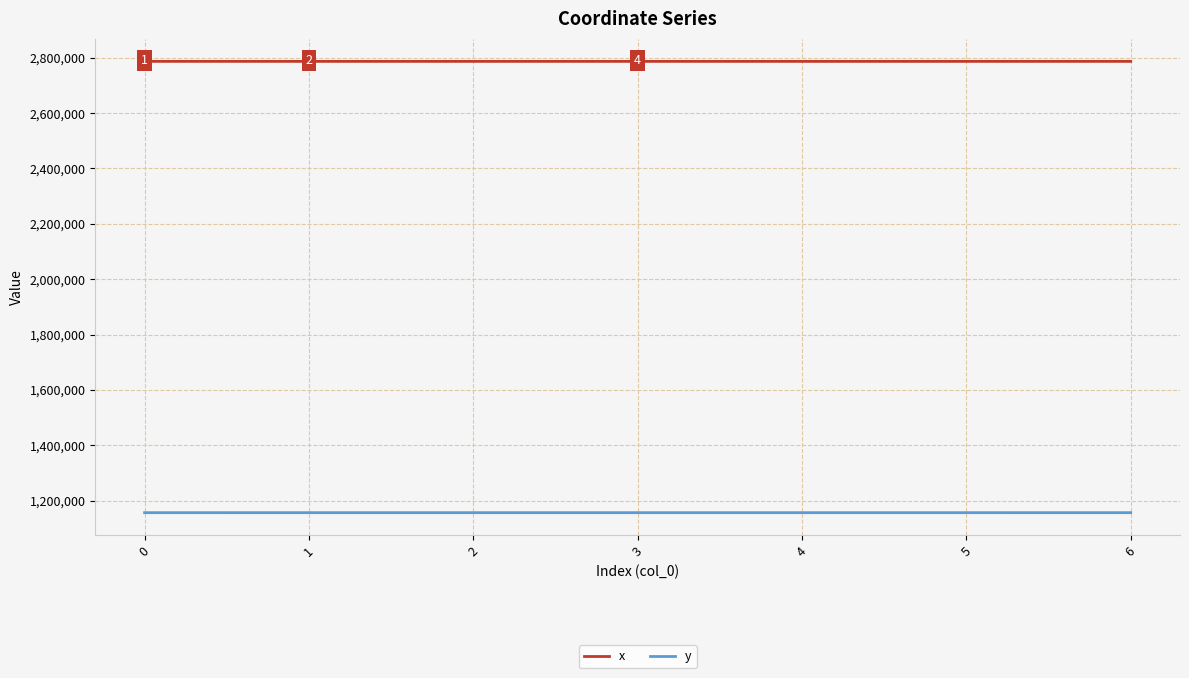

Which series has the largest range (max minus min)?

y